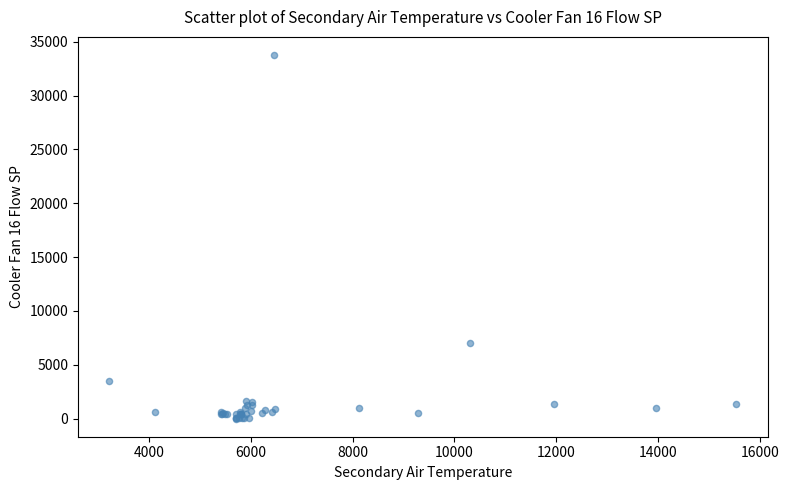

What Y value in the scatter plot is closest to 16885?

6990